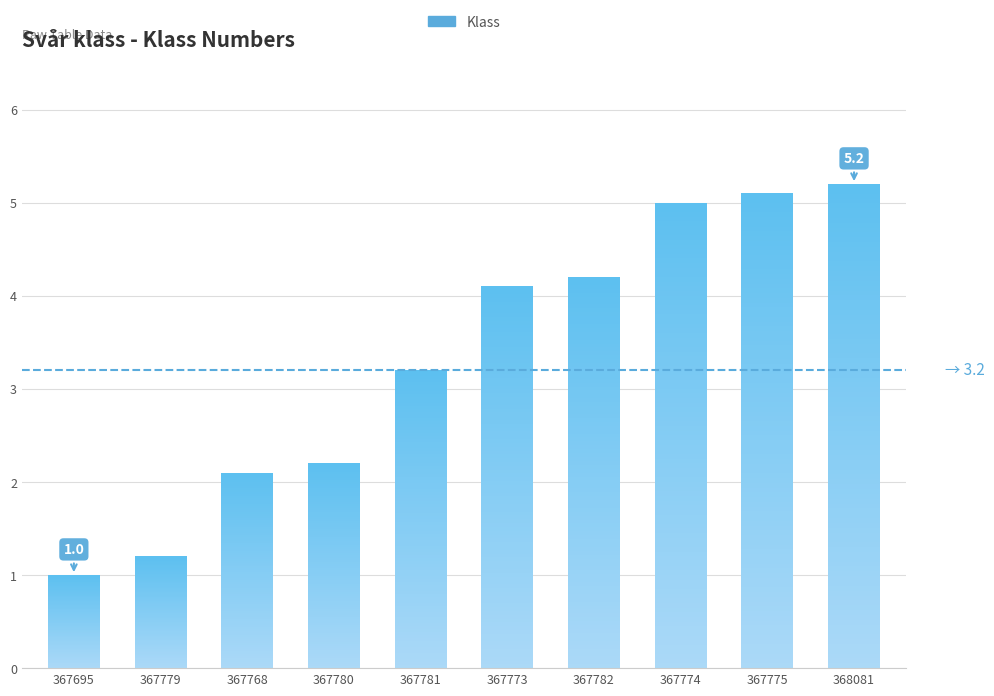

Is it true that the value at 367781 is 1.6?

False